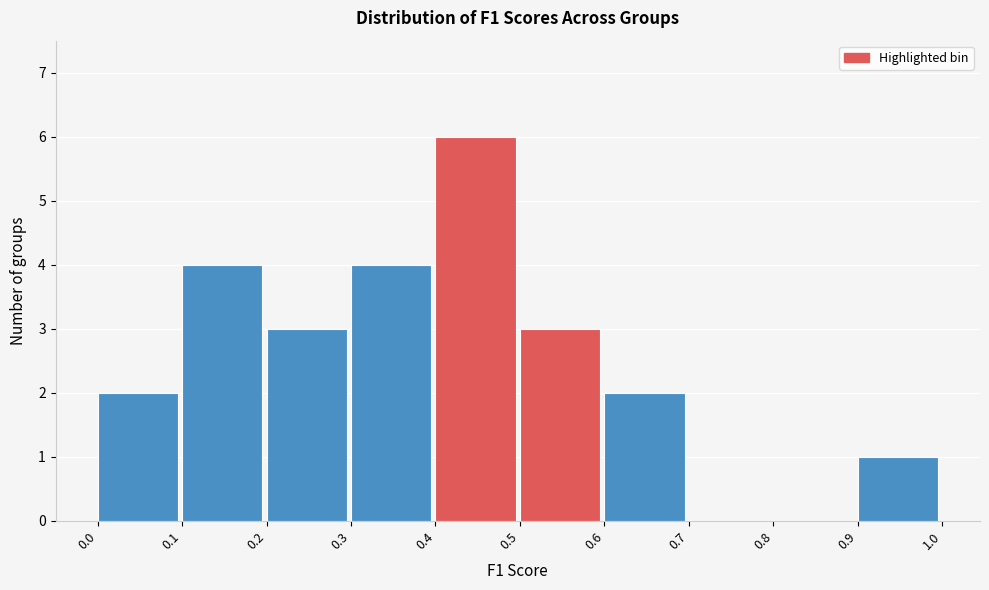

Reading left to right, list every bar in this chart as the range it spans on the x-axis followed by its height. The values are not printed on the chart, so give them approximately, as read against the axis.

0.0 to 0.1: 2
0.1 to 0.2: 4
0.2 to 0.3: 3
0.3 to 0.4: 4
0.4 to 0.5: 6
0.5 to 0.6: 3
0.6 to 0.7: 2
0.7 to 0.8: 0
0.8 to 0.9: 0
0.9 to 1.0: 1